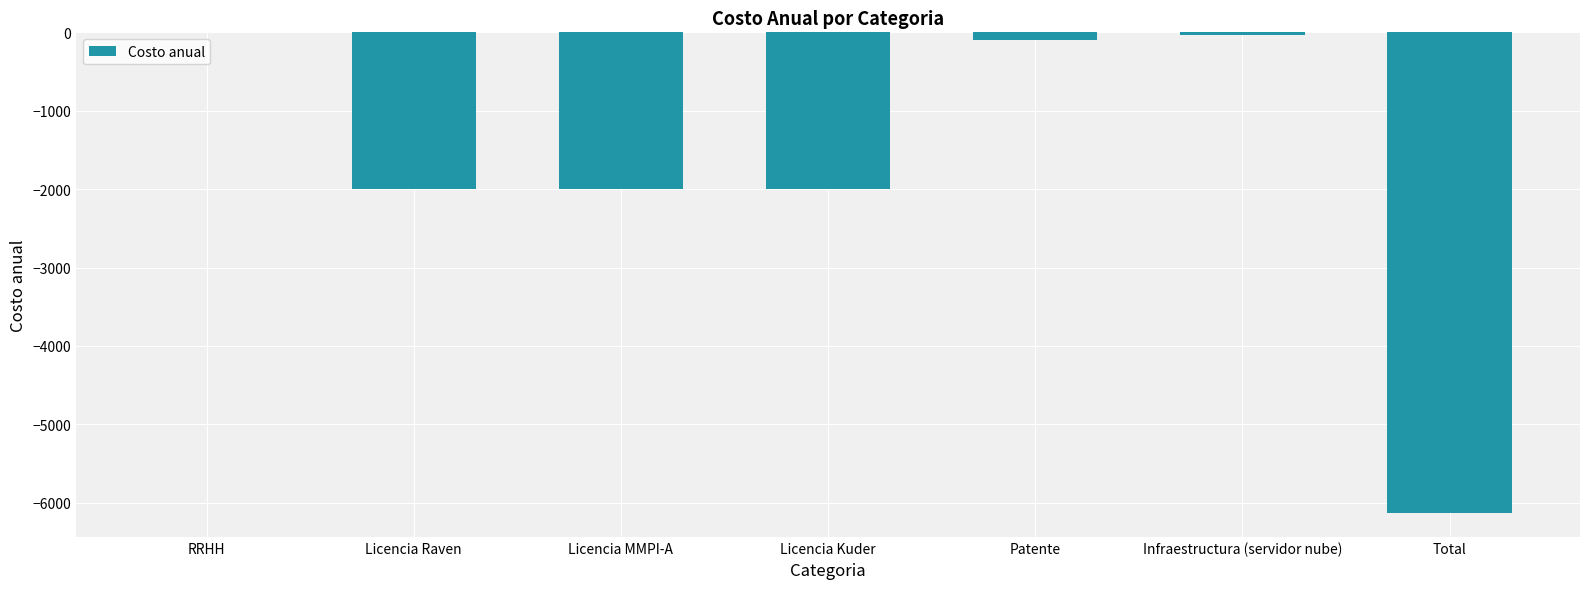

Are the bars horizontal?

No